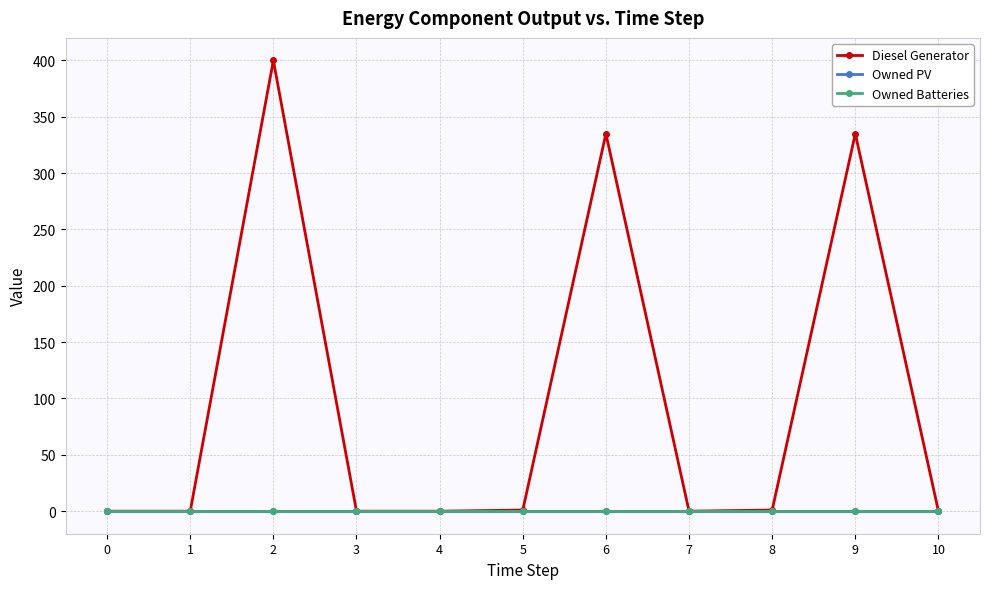

Does the chart have visible grid lines?

Yes